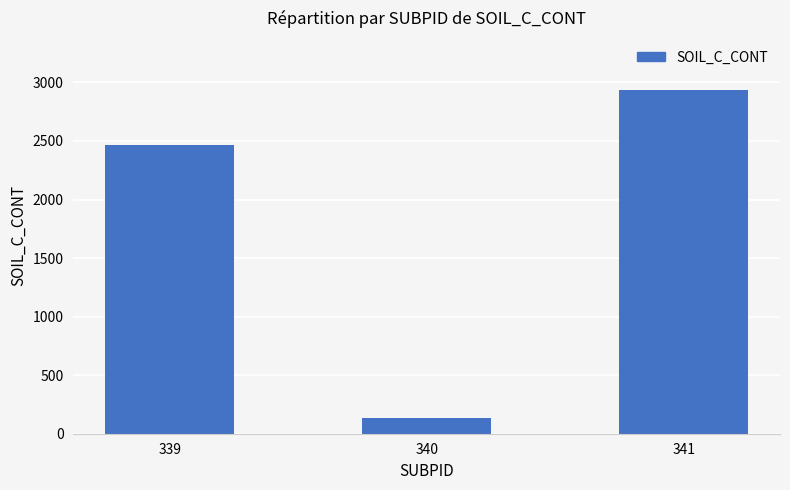

True or false: the data shows 4163.0 at 341.

False